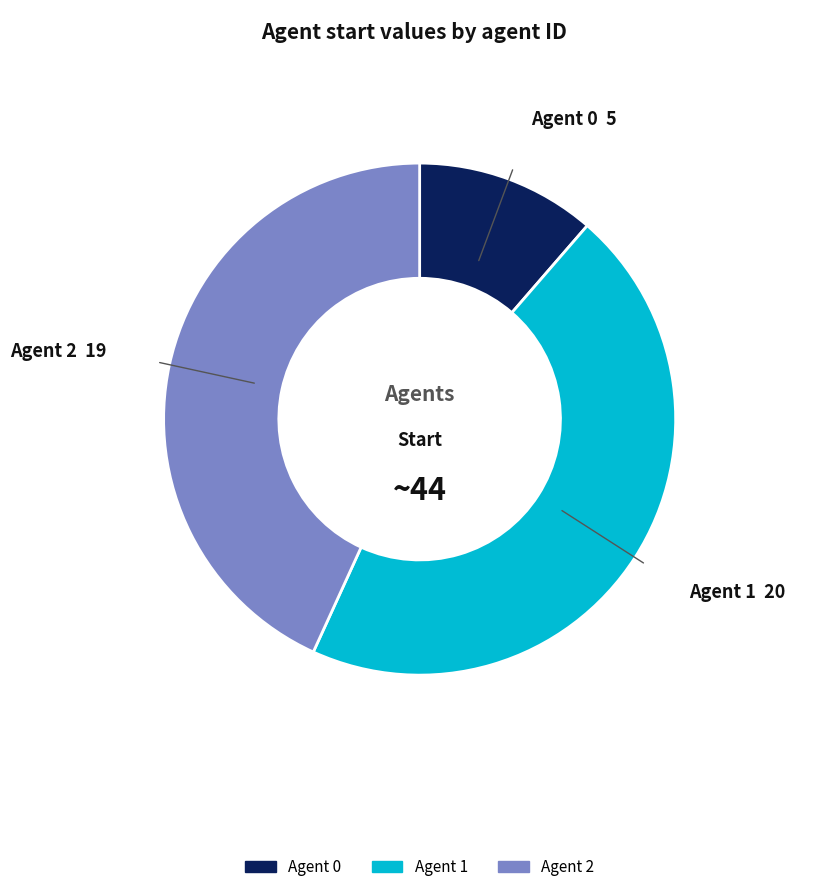

The Agent 0 slice represents 5% of the pie. True or false?

False